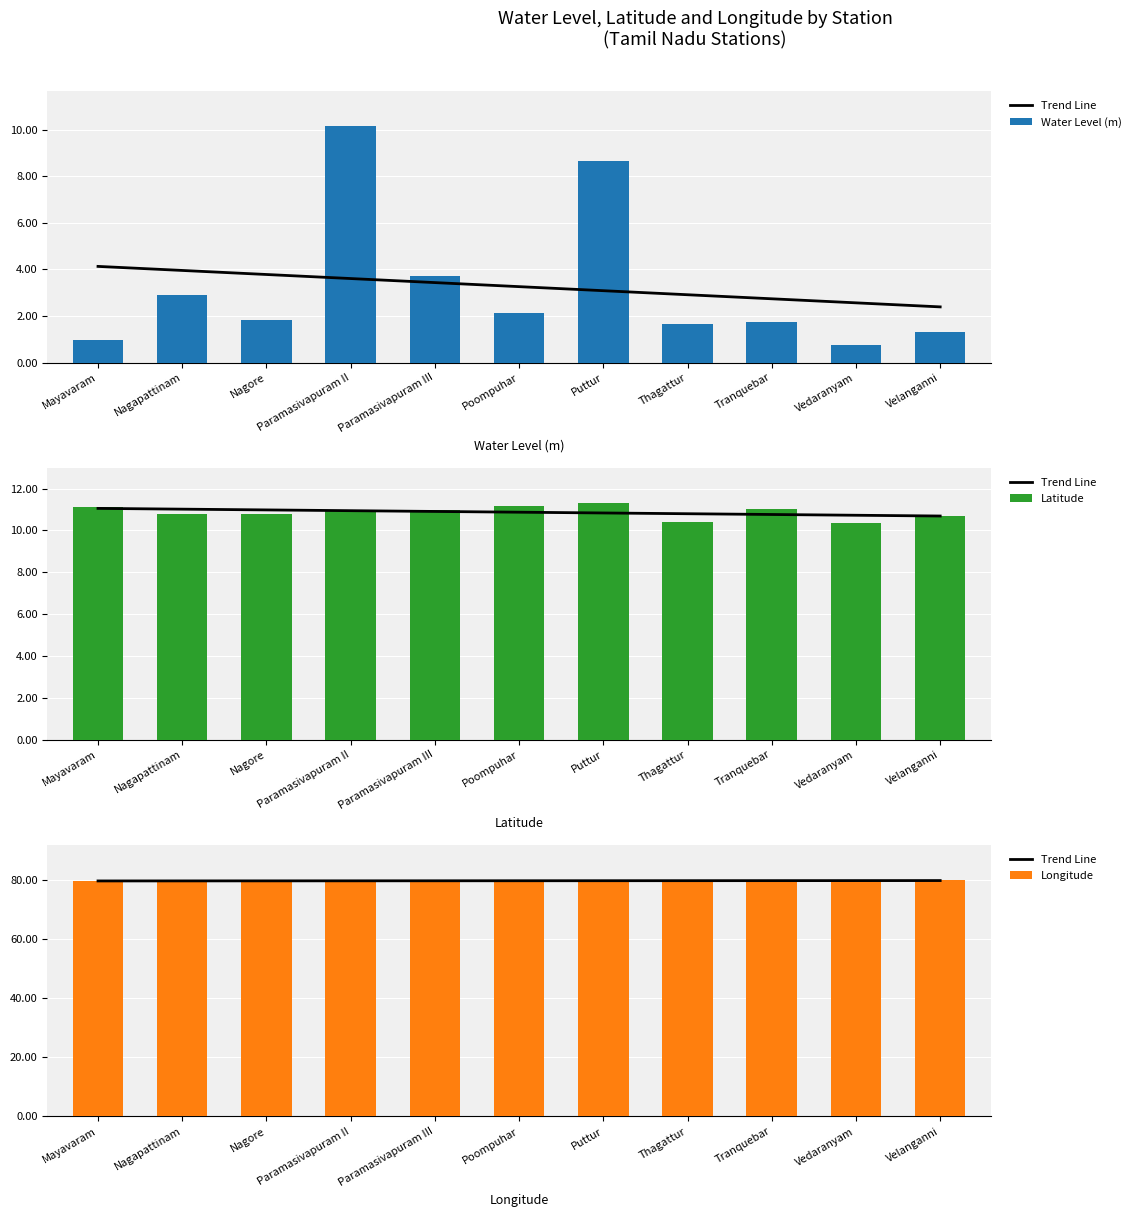

What are all the series names shown in the legend?

Water Level (m), Latitude, Longitude